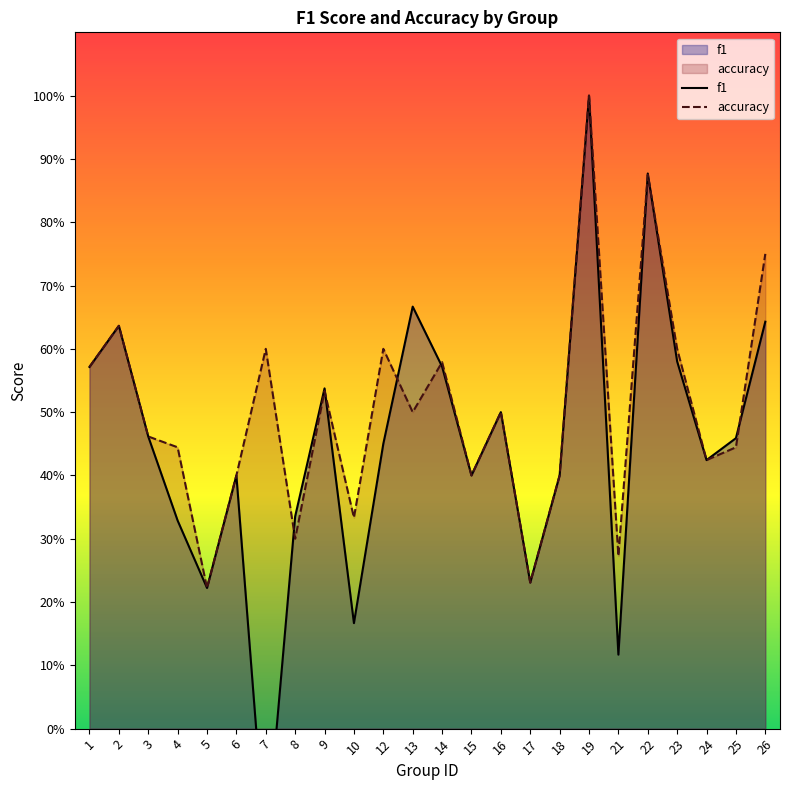

Reading right to left, extract all data points from this chart.

f1: 0.6	0.5	0.4	0.6	0.9	0.1	1.0	0.4	0.2	0.5	0.4	0.6	0.7	0.5	0.2	0.5	0.3	-0.2	0.4	0.2	0.3	0.5	0.6	0.6
accuracy: 0.8	0.4	0.4	0.6	0.9	0.3	1.0	0.4	0.2	0.5	0.4	0.6	0.5	0.6	0.3	0.5	0.3	0.6	0.4	0.2	0.4	0.5	0.6	0.6